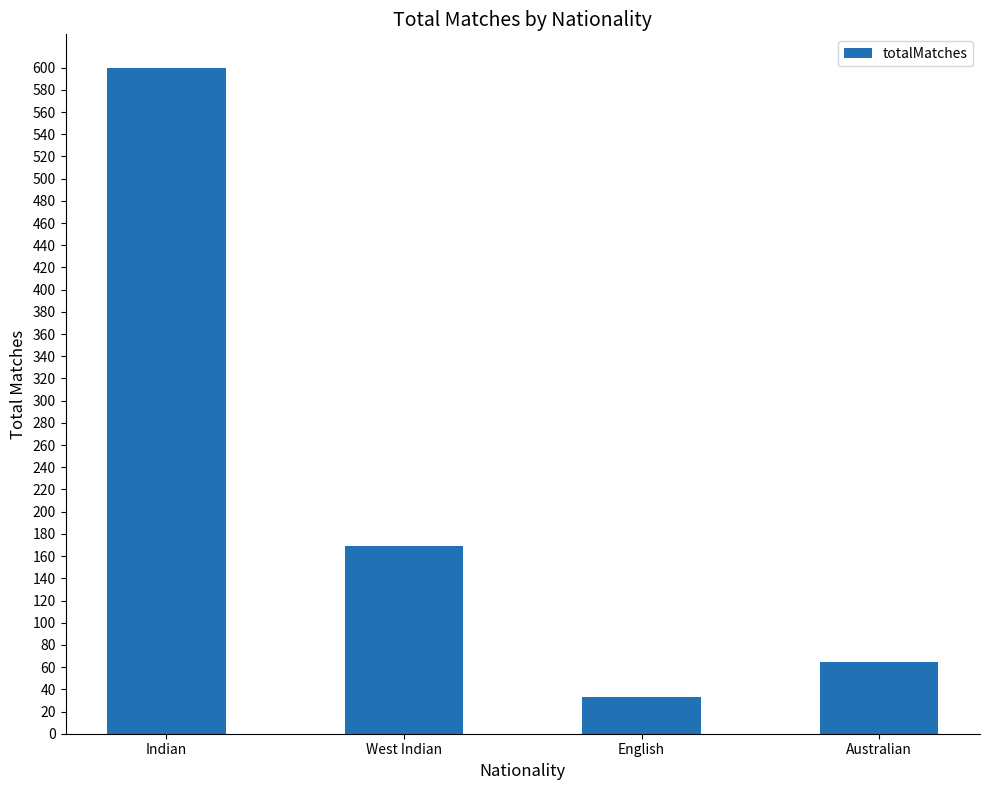

How many bars are there in total?

4